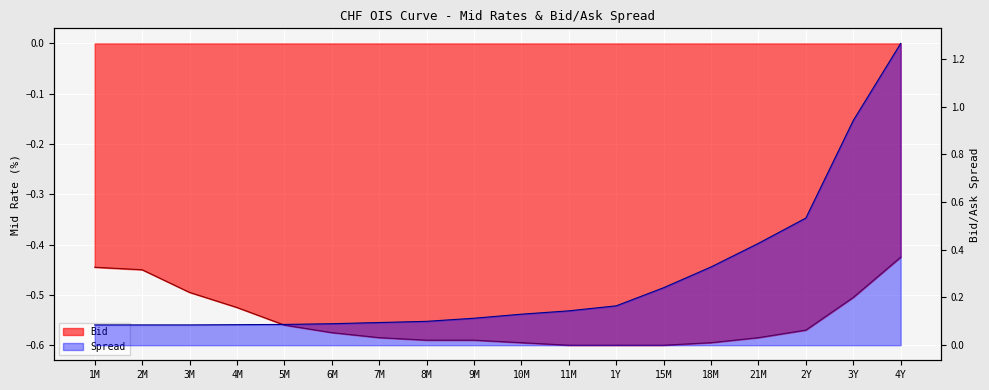

Is it true that Spread equals 0.9 at 3Y?

True